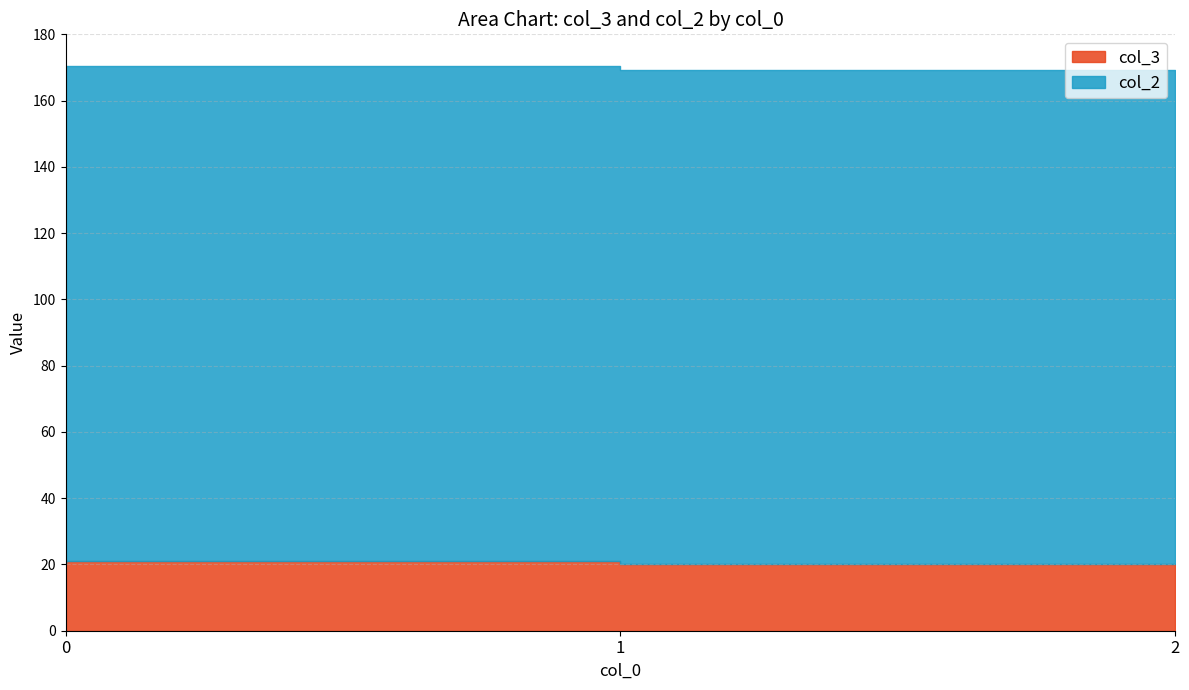

What is the approximate value at 2?

20.2